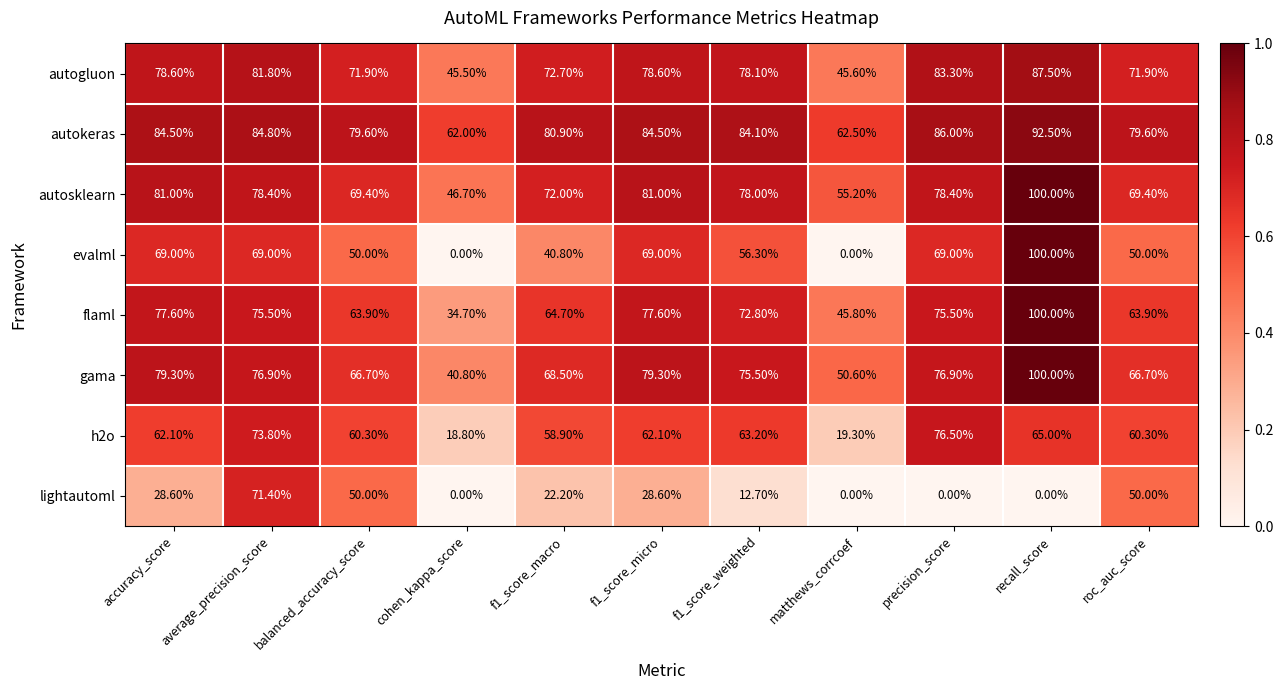

What is the sum of all autokeras values?

881.0